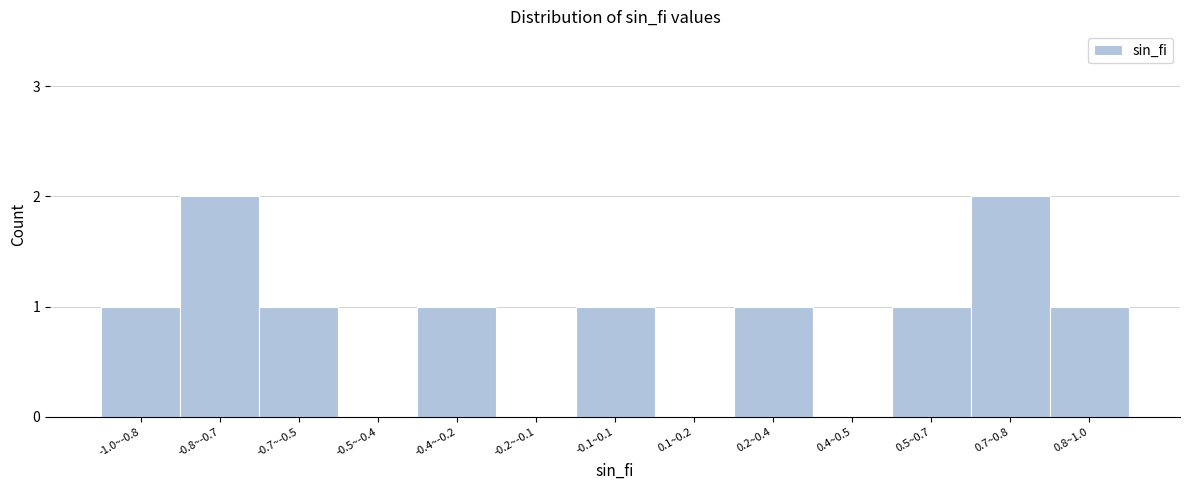

Reading right to left, extract all data points from this chart.

0.8~1.0=1	0.7~0.8=2	0.5~0.7=1	0.4~0.5=0	0.2~0.4=1	0.1~0.2=0	-0.1~0.1=1	-0.2~-0.1=0	-0.4~-0.2=1	-0.5~-0.4=0	-0.7~-0.5=1	-0.8~-0.7=2	-1.0~-0.8=1